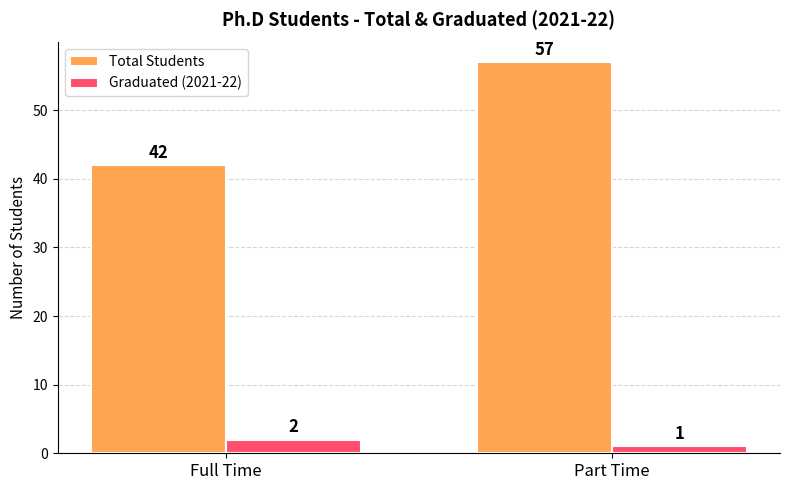

What position from the right is Full Time?

2